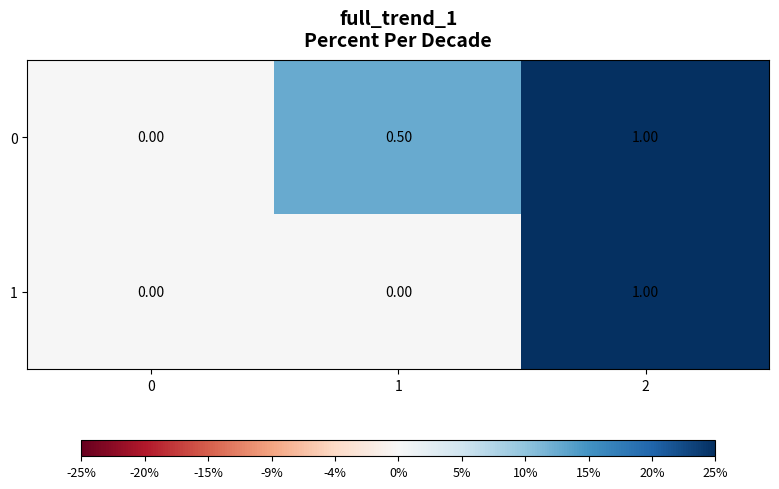

What is the difference between the 0 values at 0 and 2?

1.0